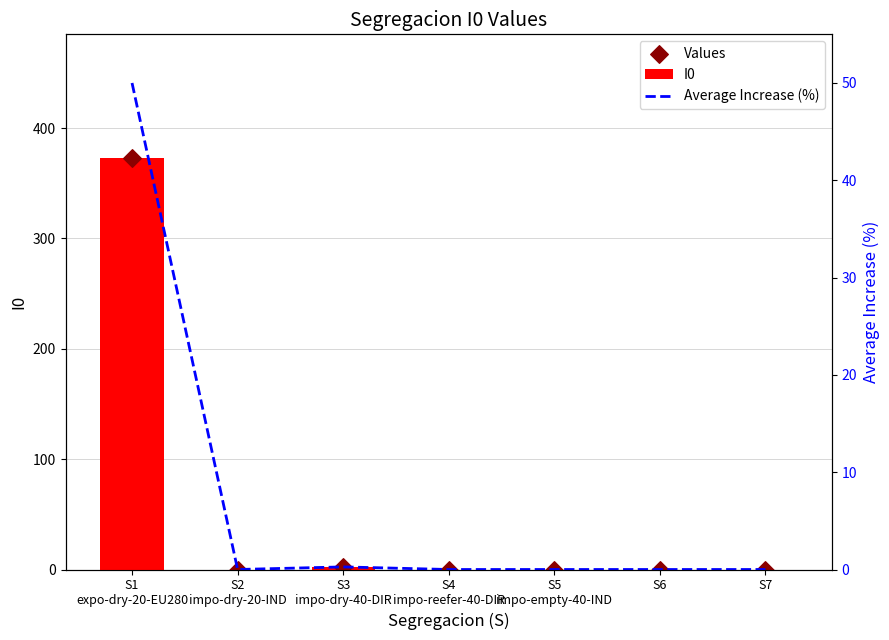

What are all the series names shown in the legend?

I0, Values, Average Increase (%)